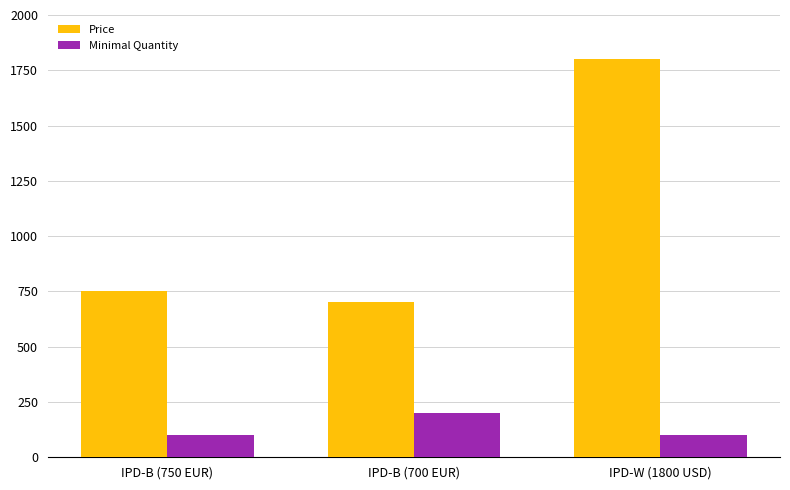

Reading left to right, transcribe all the data shown in this chart.

Price: IPD-B (750 EUR)=750	IPD-B (700 EUR)=700	IPD-W (1800 USD)=1800
Minimal Quantity: IPD-B (750 EUR)=100	IPD-B (700 EUR)=200	IPD-W (1800 USD)=100